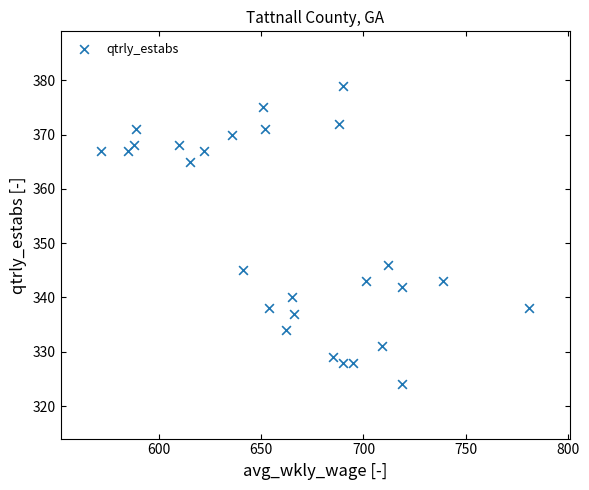

What Y value in the scatter plot is closest to 351?

346